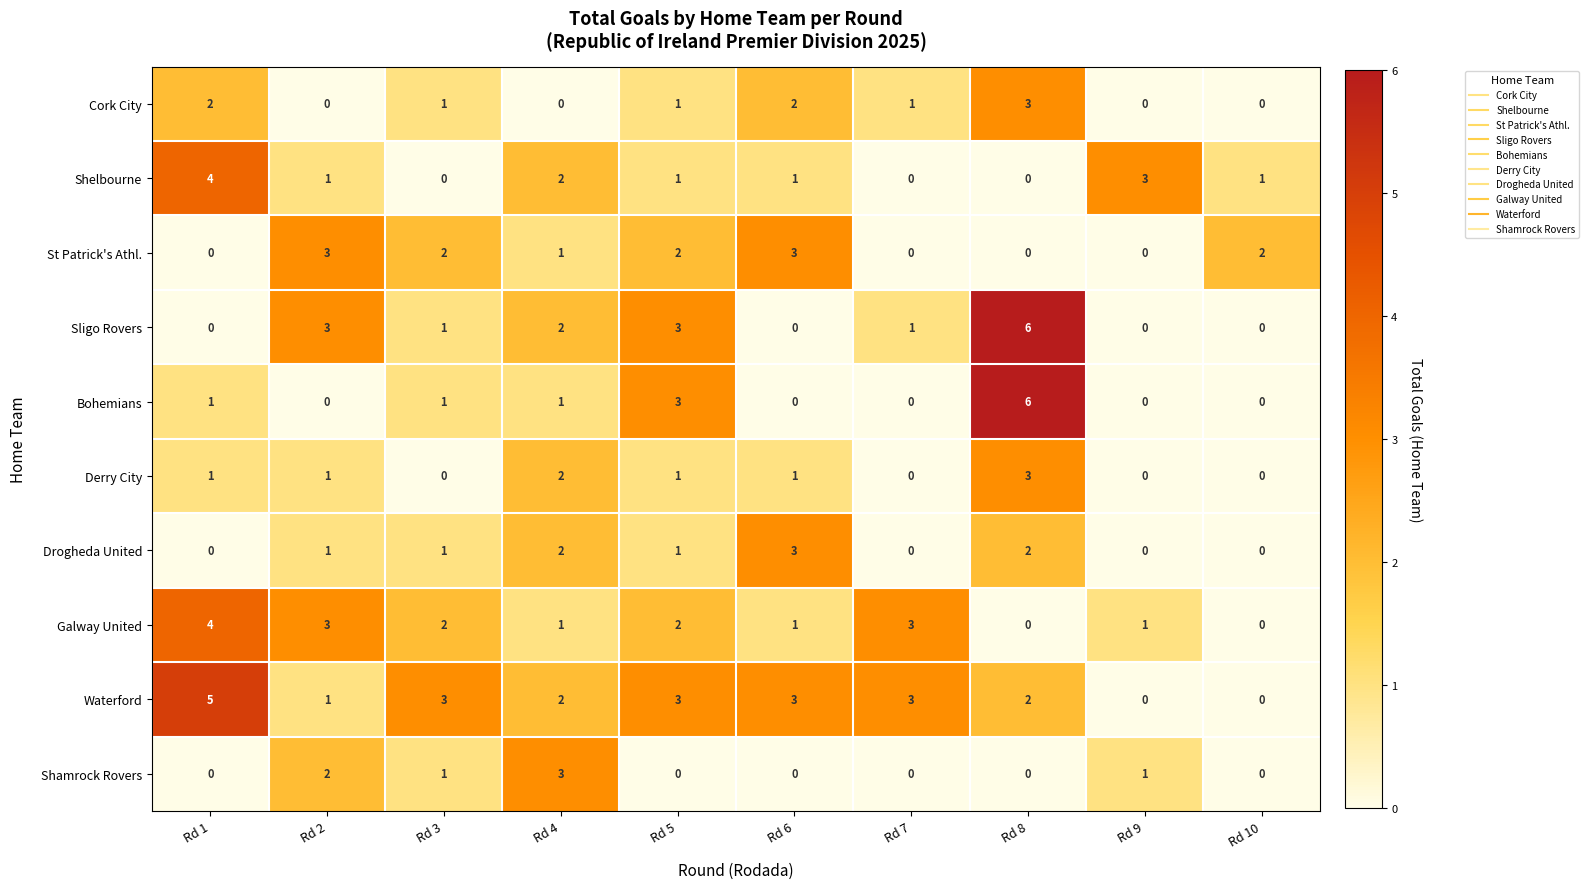

How many categories are shown in the chart?

10